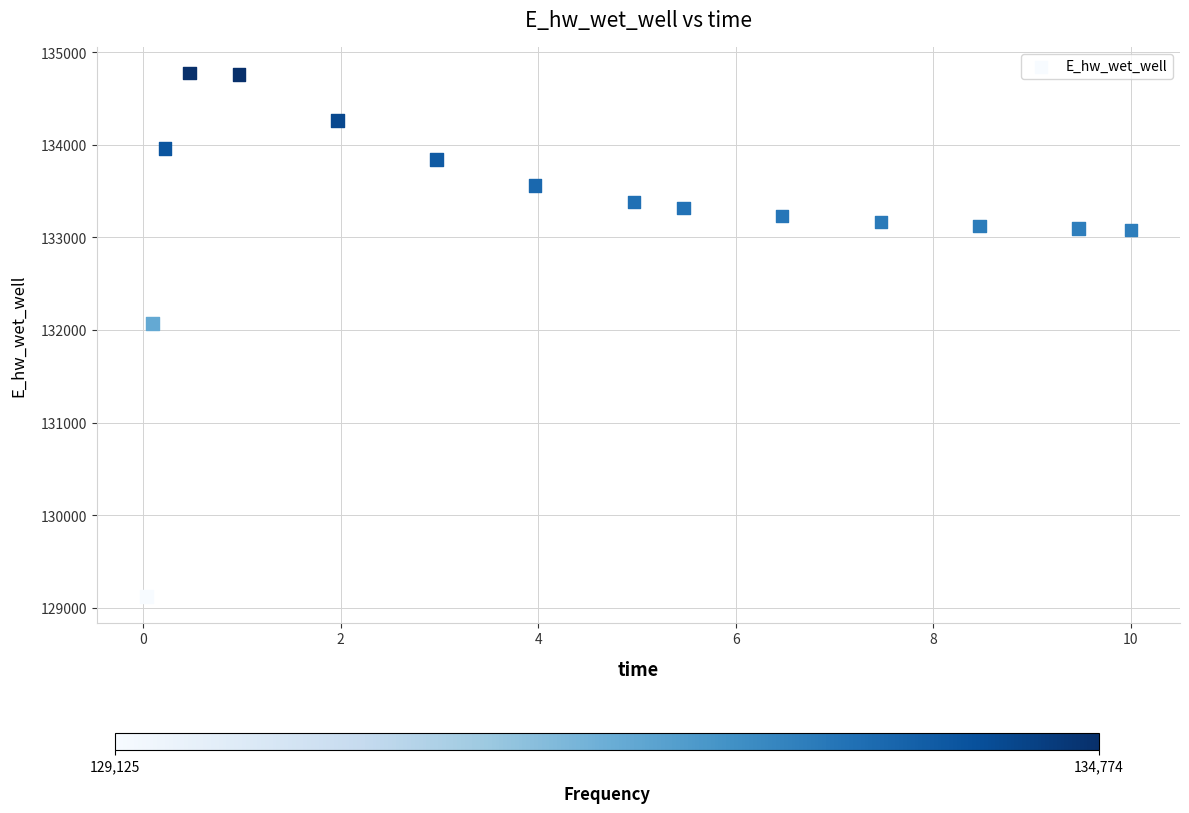

What Y value in the scatter plot is closest to 131949?

132072.6